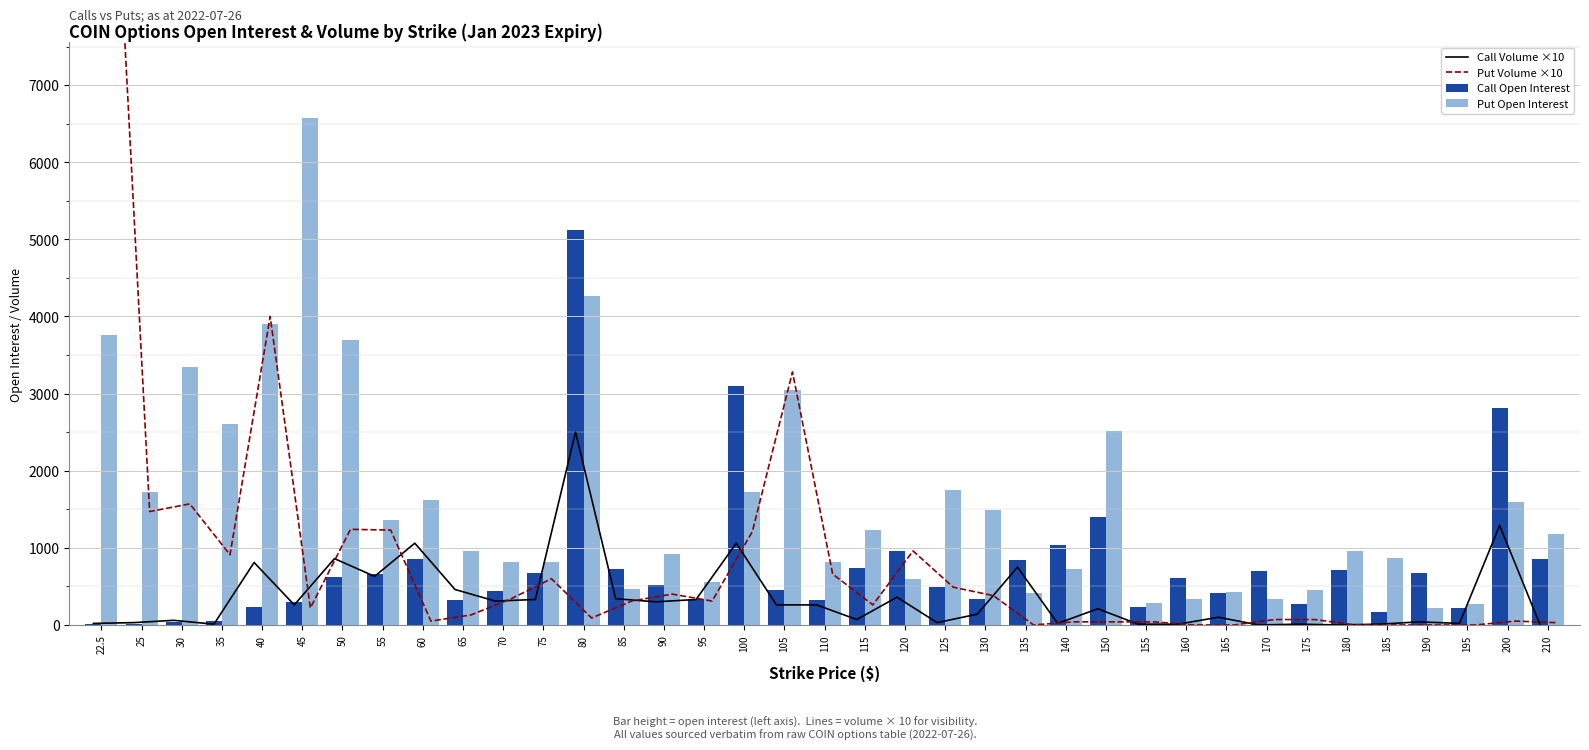

Read the Put Volume ×10 value at 22.5, to the nearest 100.

11400